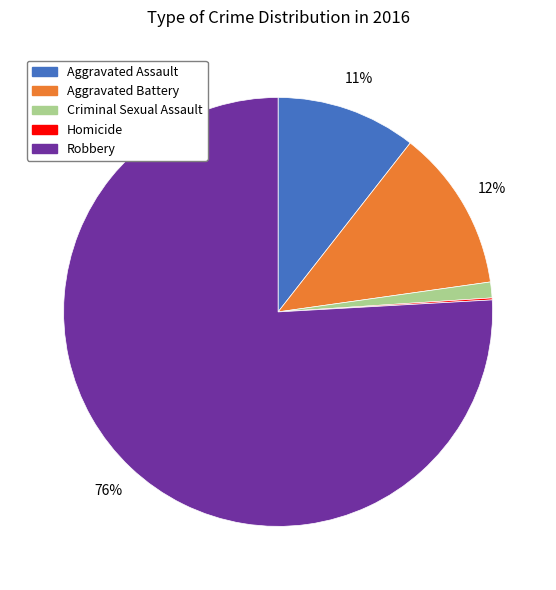

The Aggravated Assault slice represents 11% of the pie. True or false?

True